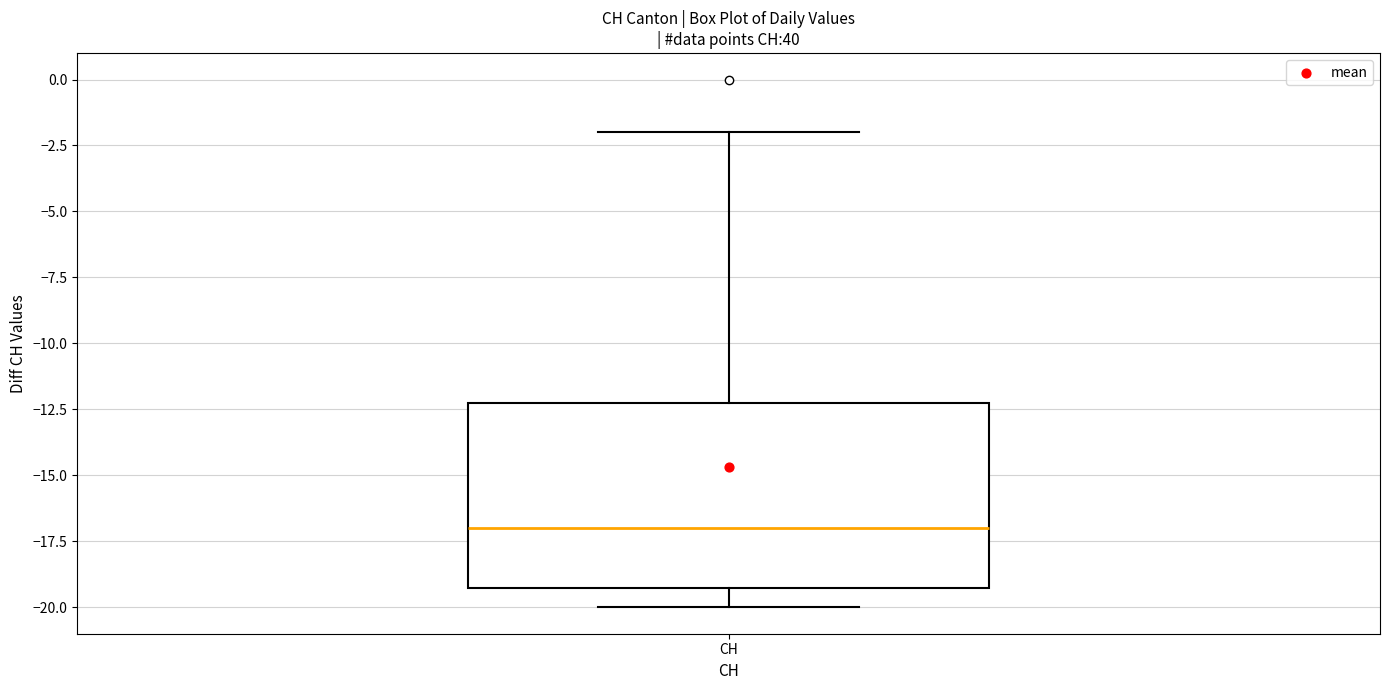

Read this box plot against the y-axis: the position of the median line, the range covered by the box, and the ends of both whiskers. The values are not printed on the chart, so give them approximately, as read against the axis.

median -17, box -19 to -12, whiskers -20 to -2